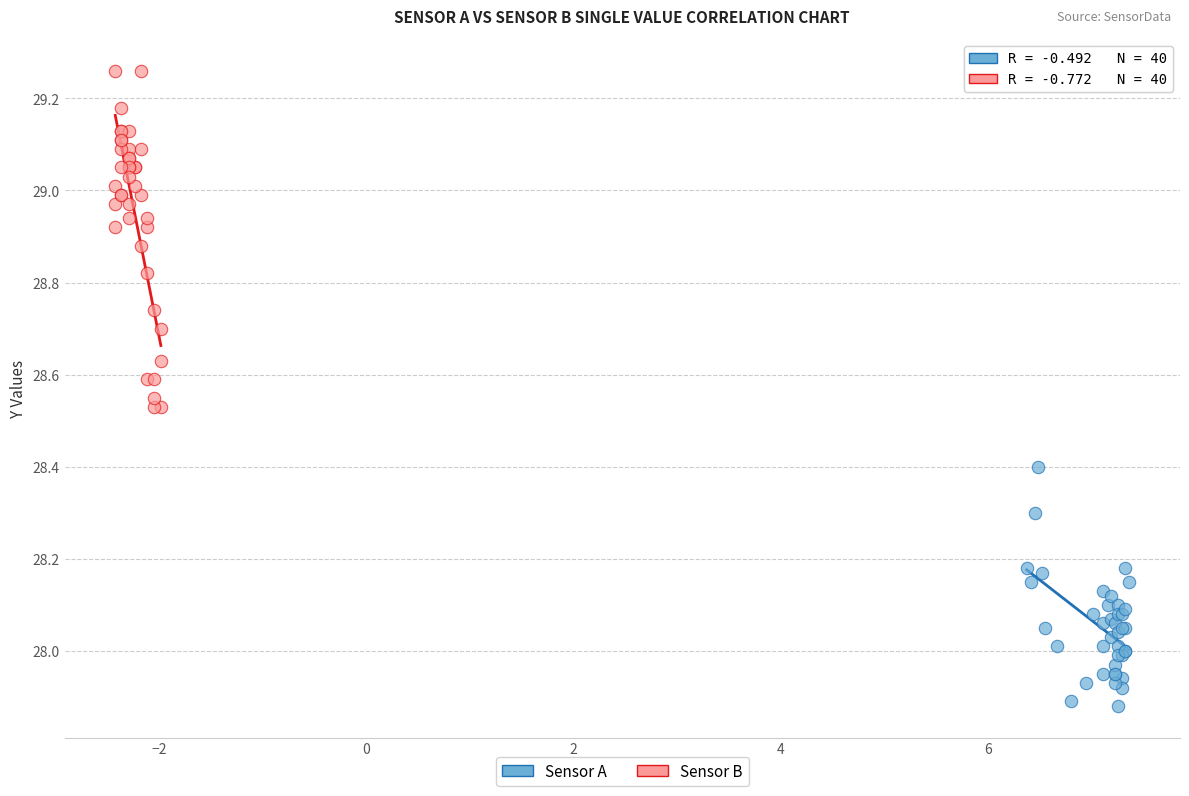

What are all the series names shown in the legend?

Sensor A, Sensor B